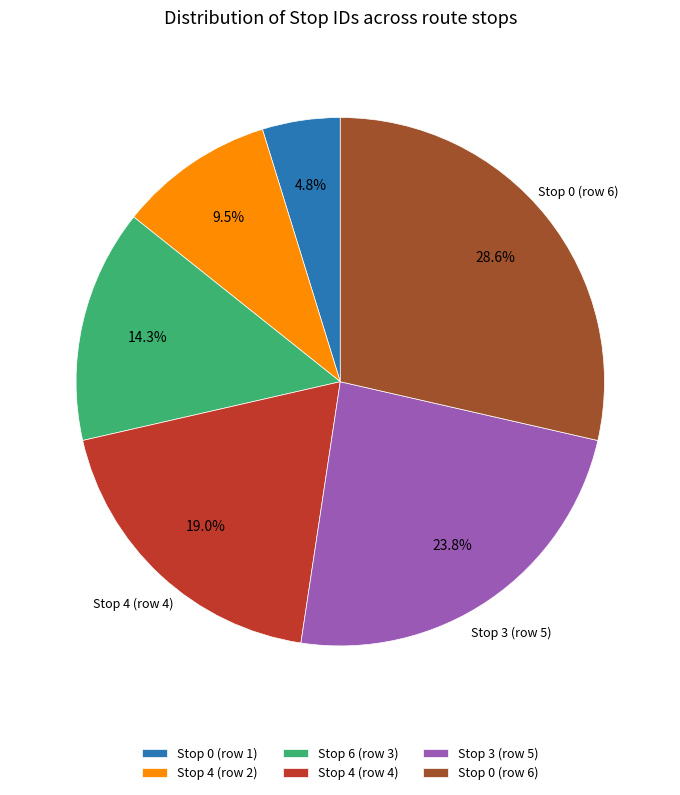

Is there any slice that represents more than half of the pie?

No